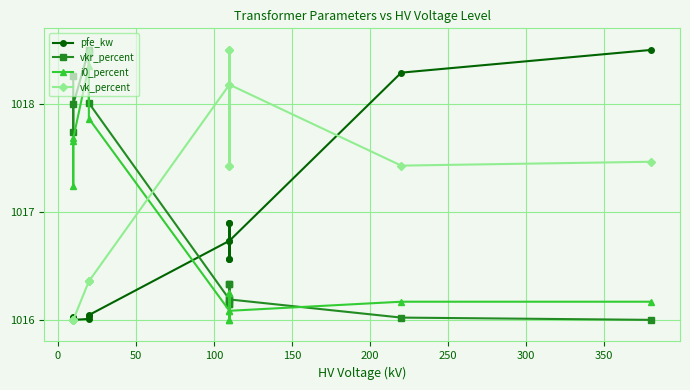

True or false: vkr_percent has more than 0 interior local peaks.

True